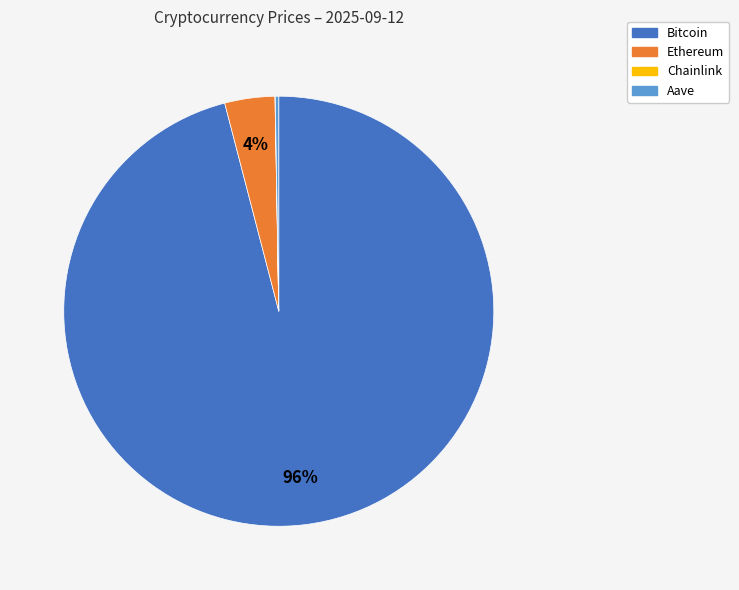

Do Bitcoin and Ethereum together represent more than half of the pie?

Yes